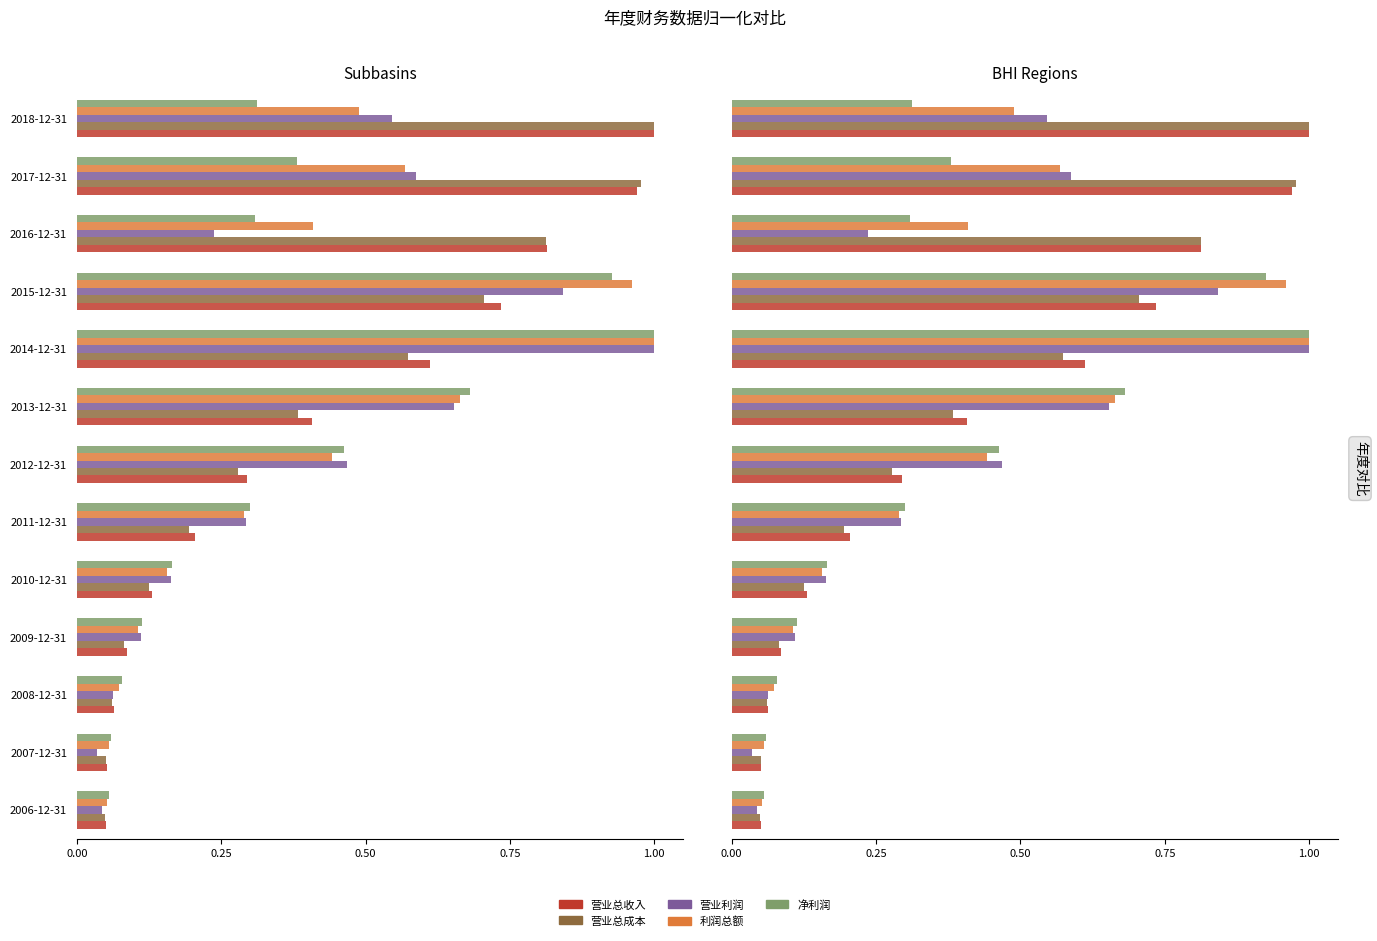

What are all the series names shown in the legend?

营业总收入, 营业总成本, 营业利润, 利润总额, 净利润